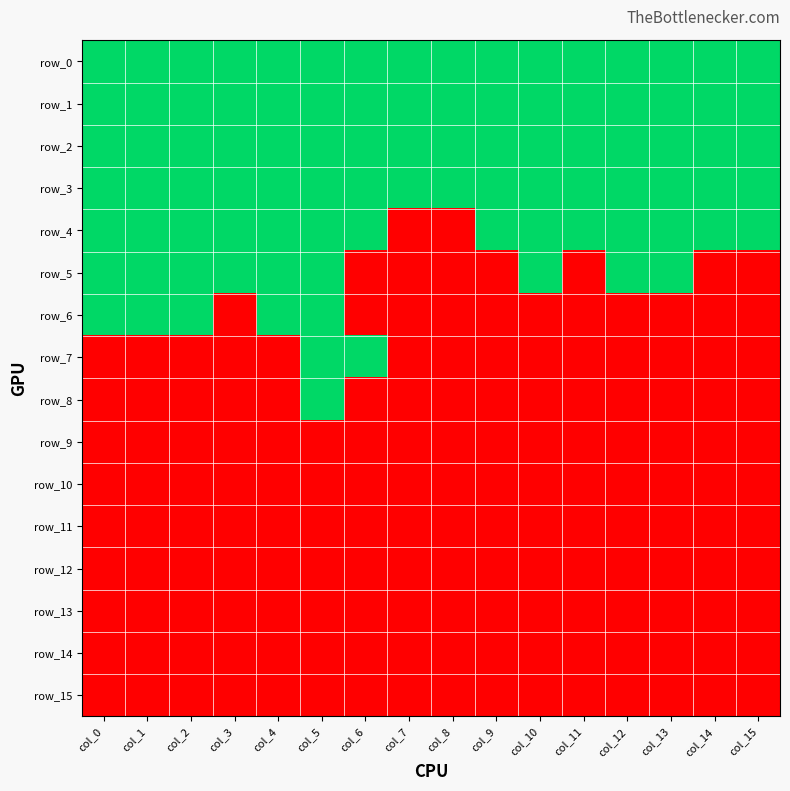

The row_5 series shows 0 at col_3. True or false?

False